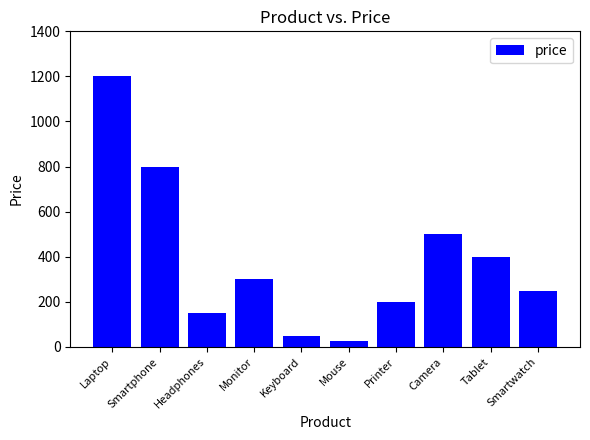

What is the difference between the values at Printer and Headphones?

50